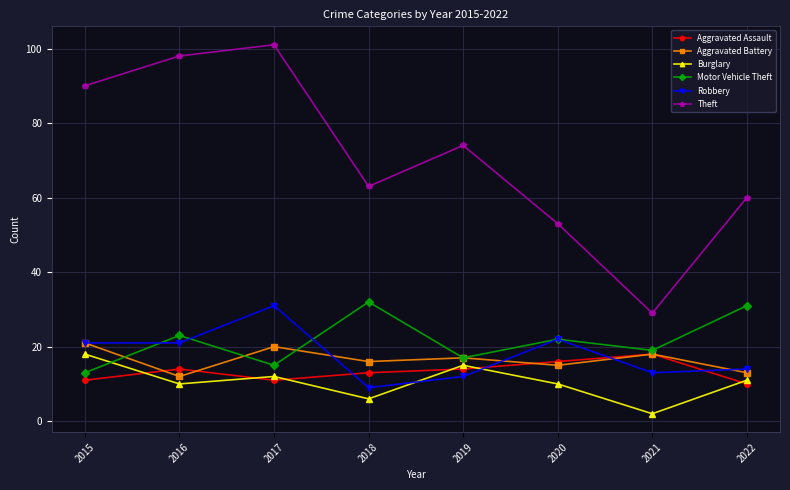

Where does the Aggravated Battery series first go above 17?

2015